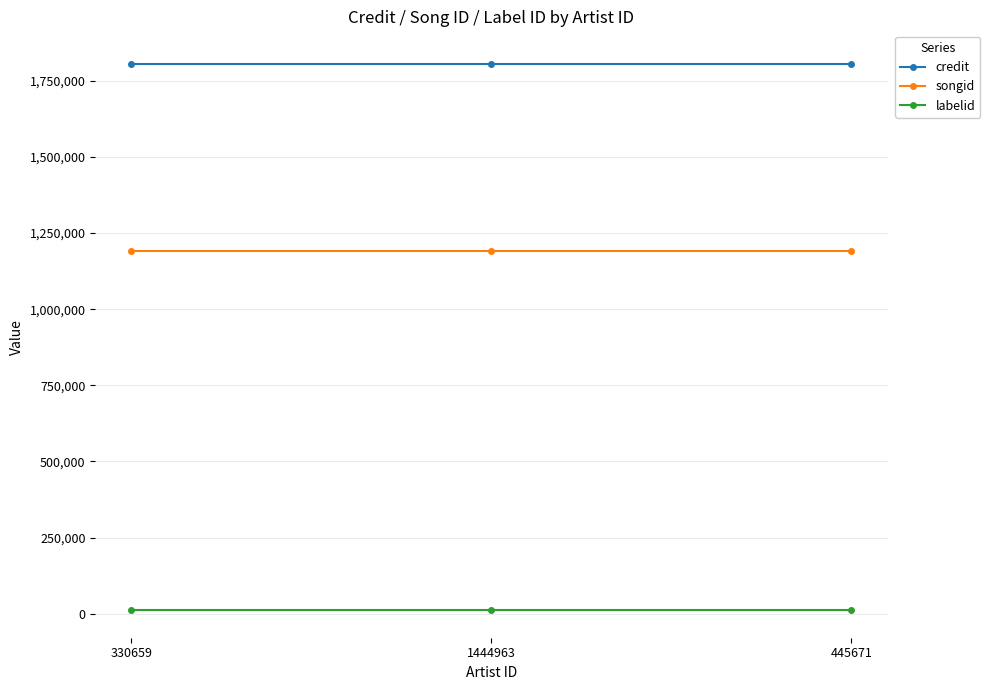

Is the value of credit at 330659 greater than the value of songid at 1444963?

Yes